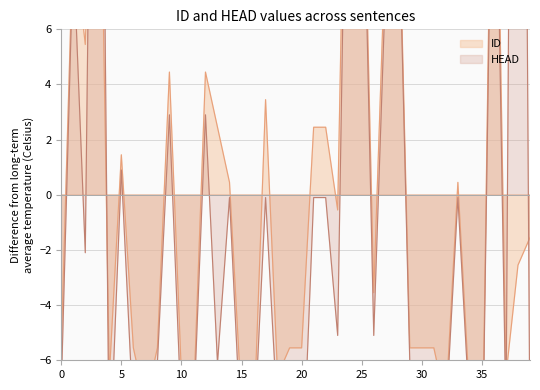

Read the ID value at 24.

22.4